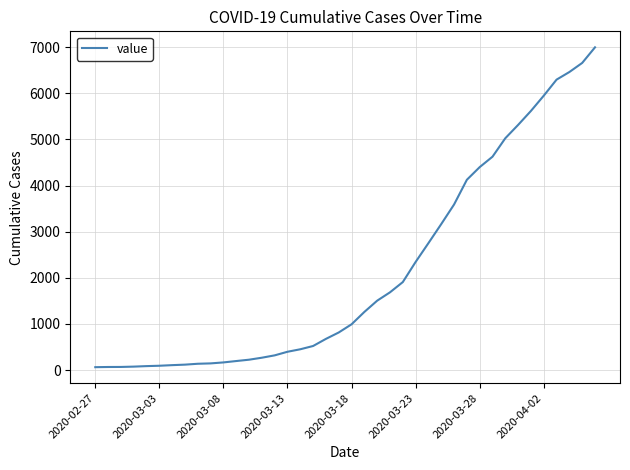

What is the maximum value shown in the chart?

6995